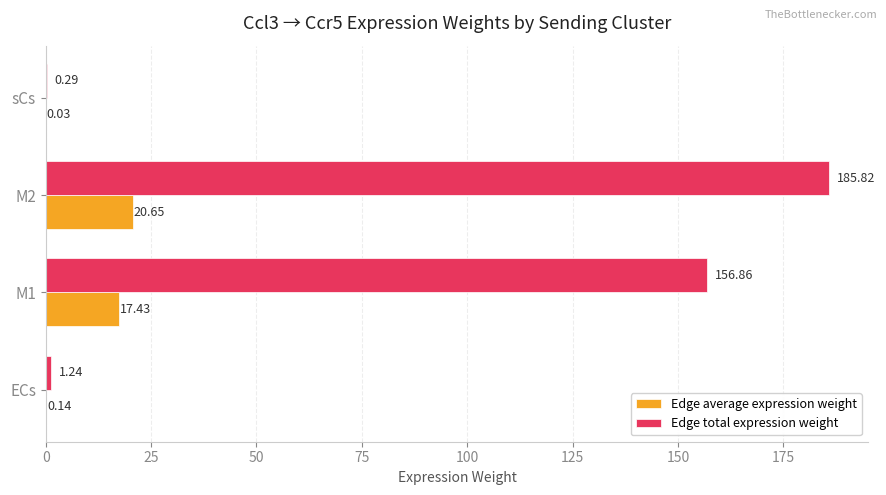

What is the sum of all Edge total expression weight values?

344.2